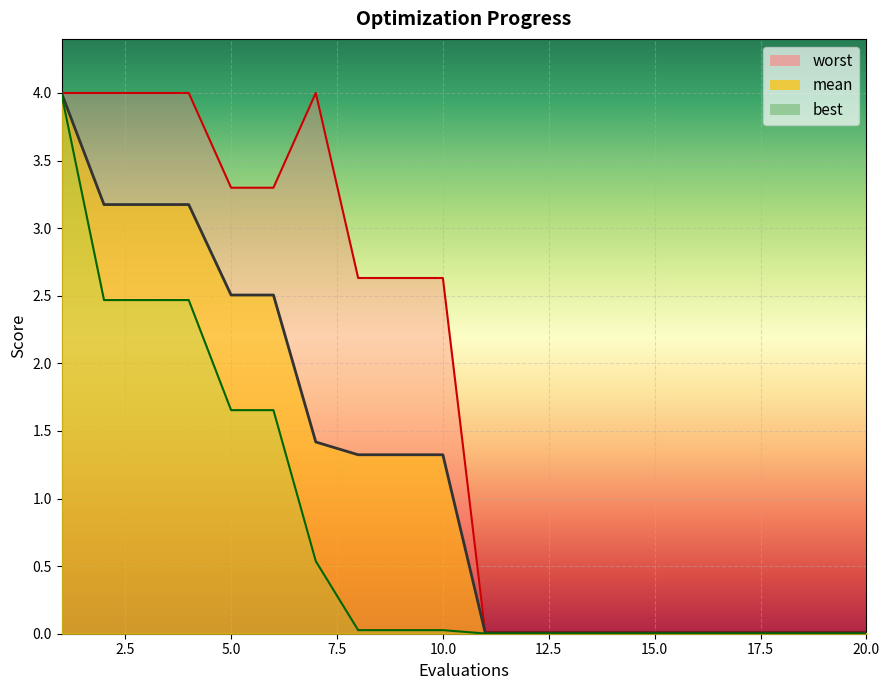

Does the chart display data point markers on the line(s)?

No